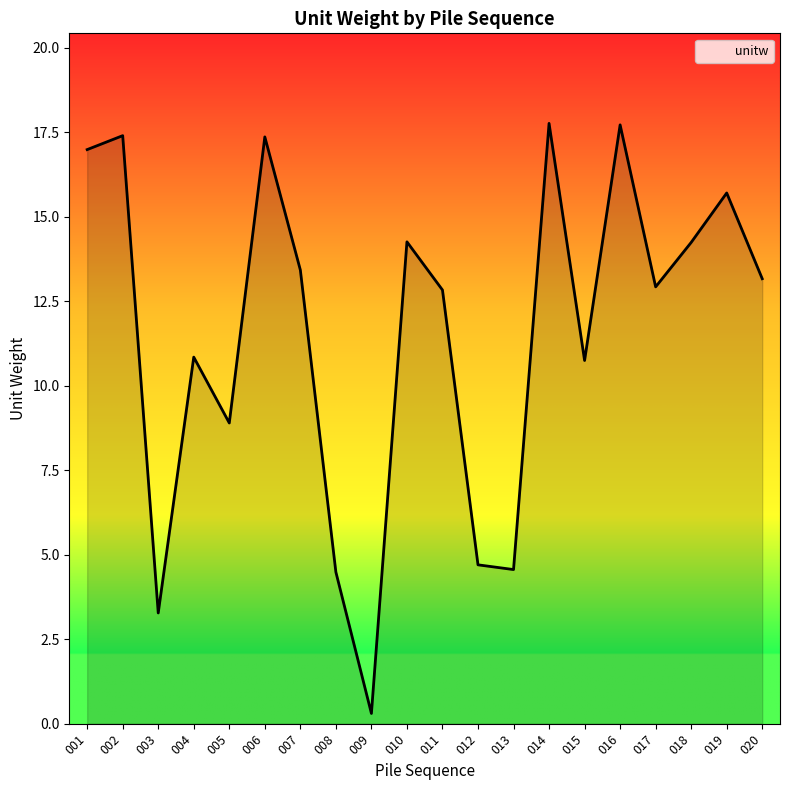

At which label is the value closest to 9?

005